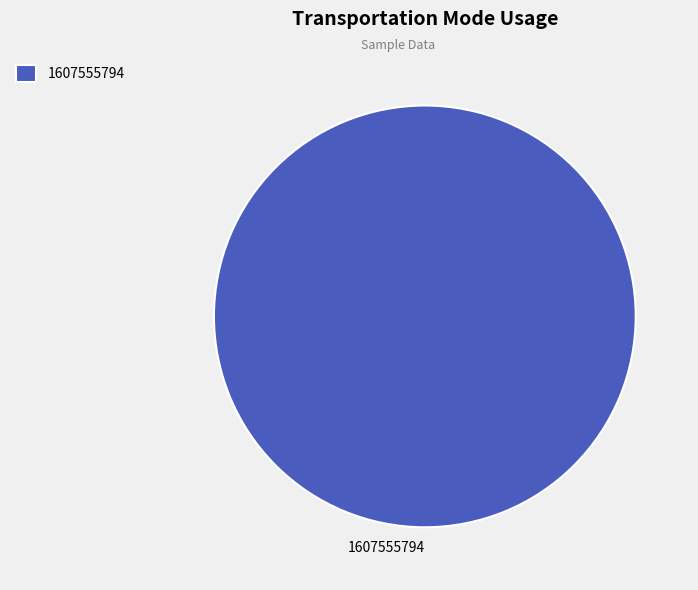

How many segments does this pie chart have?

1